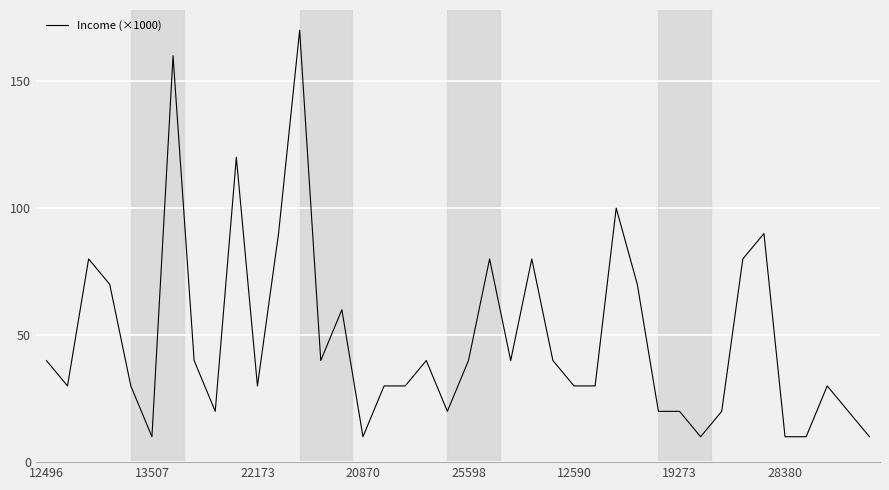

What is the maximum value shown in the chart?

170